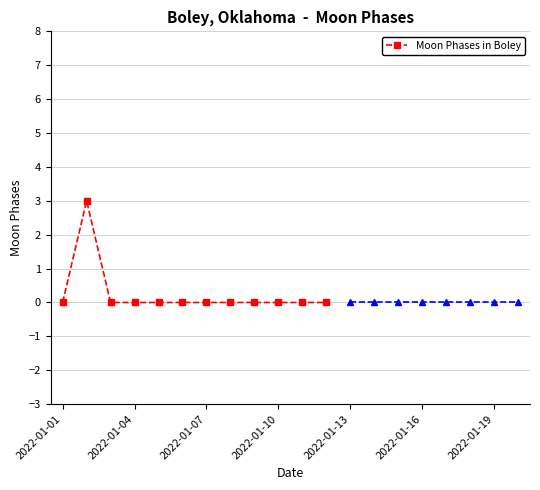

Reading left to right, extract all data points from this chart.

0	3	0	0	0	0	0	0	0	0	0	0